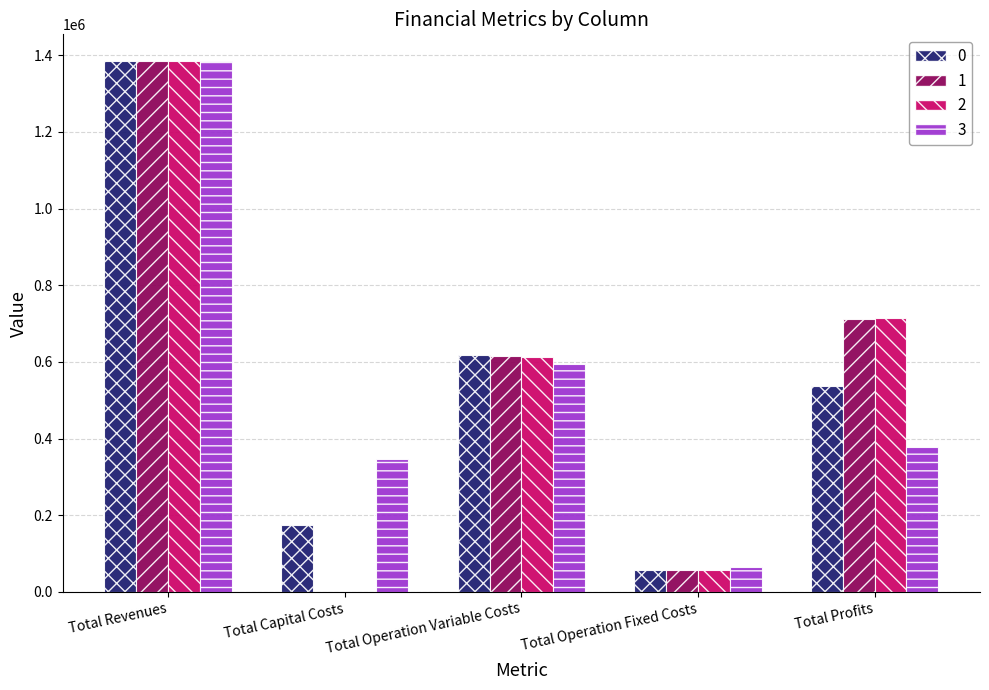

The value of 0 at Total Capital Costs is 174147.0. True or false?

True